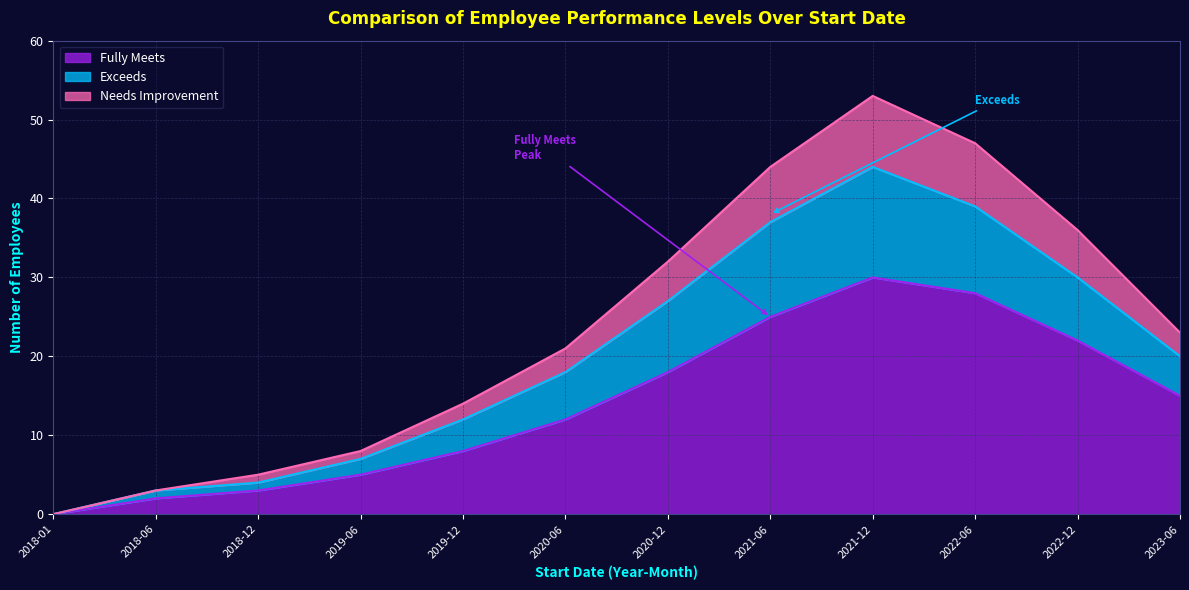

What are all the series names shown in the legend?

Fully Meets, Exceeds, Needs Improvement